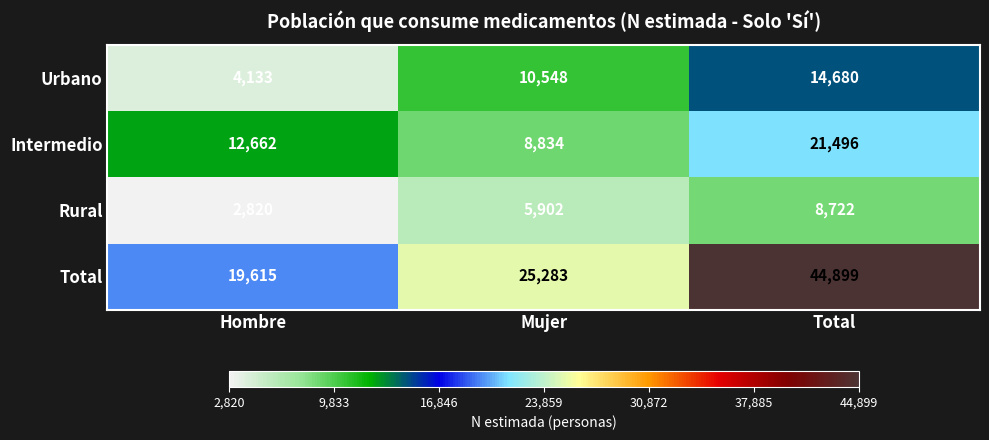

What is the difference between the maximum and minimum values in the Rural series?

5902